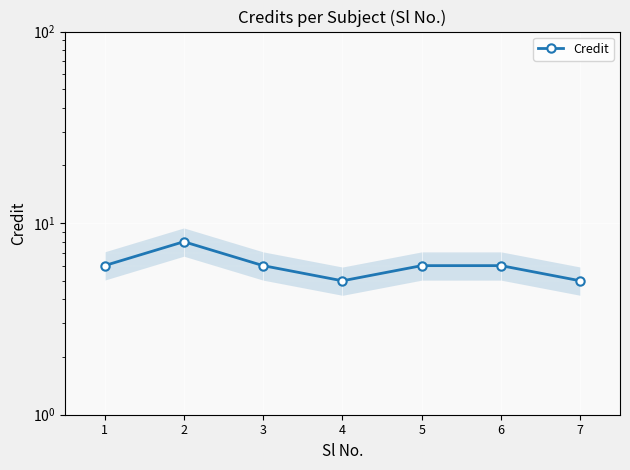

What is the change in value from 2 to 6?

-2